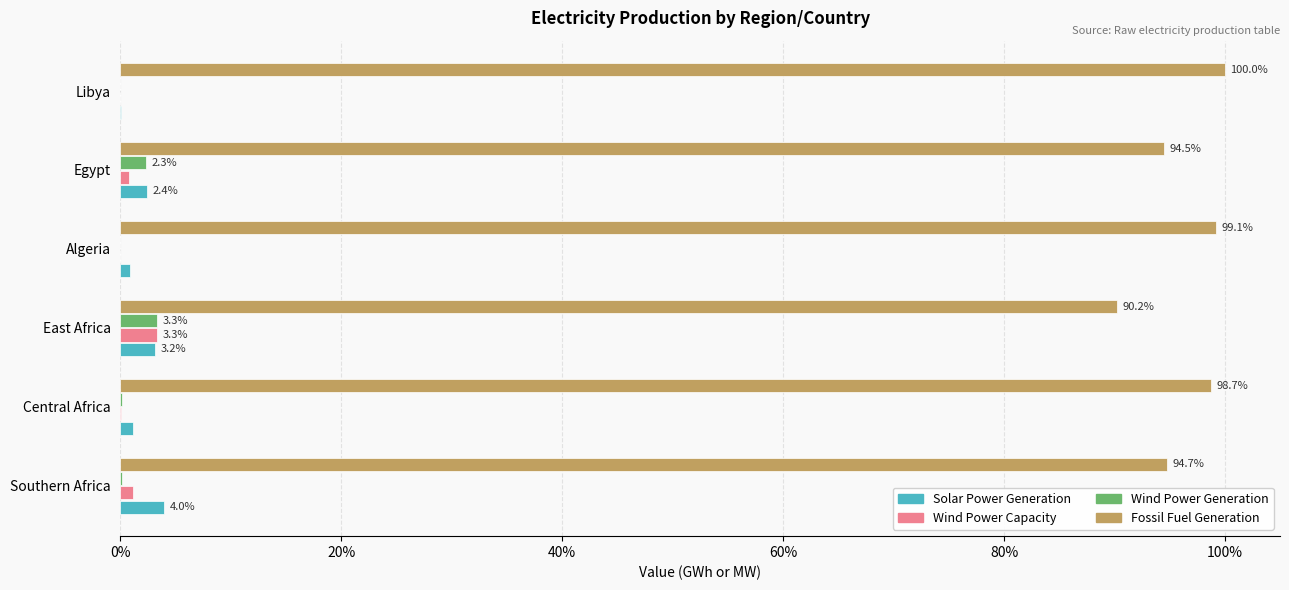

Which series has the largest range (max minus min)?

Fossil Fuel Generation